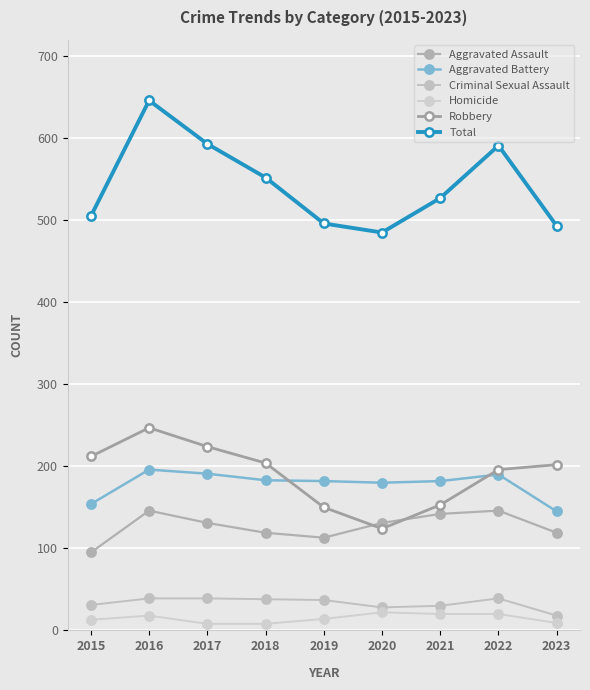

At which category does Robbery reach its first local valley?

2020